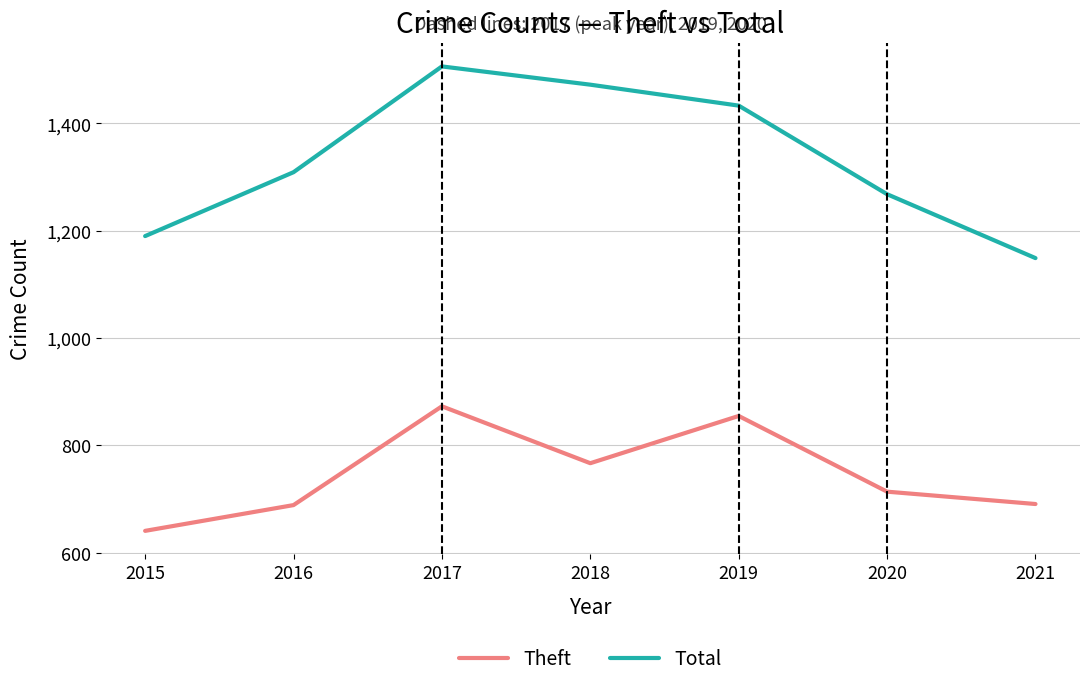

Which category has the lowest value across all series?

2015